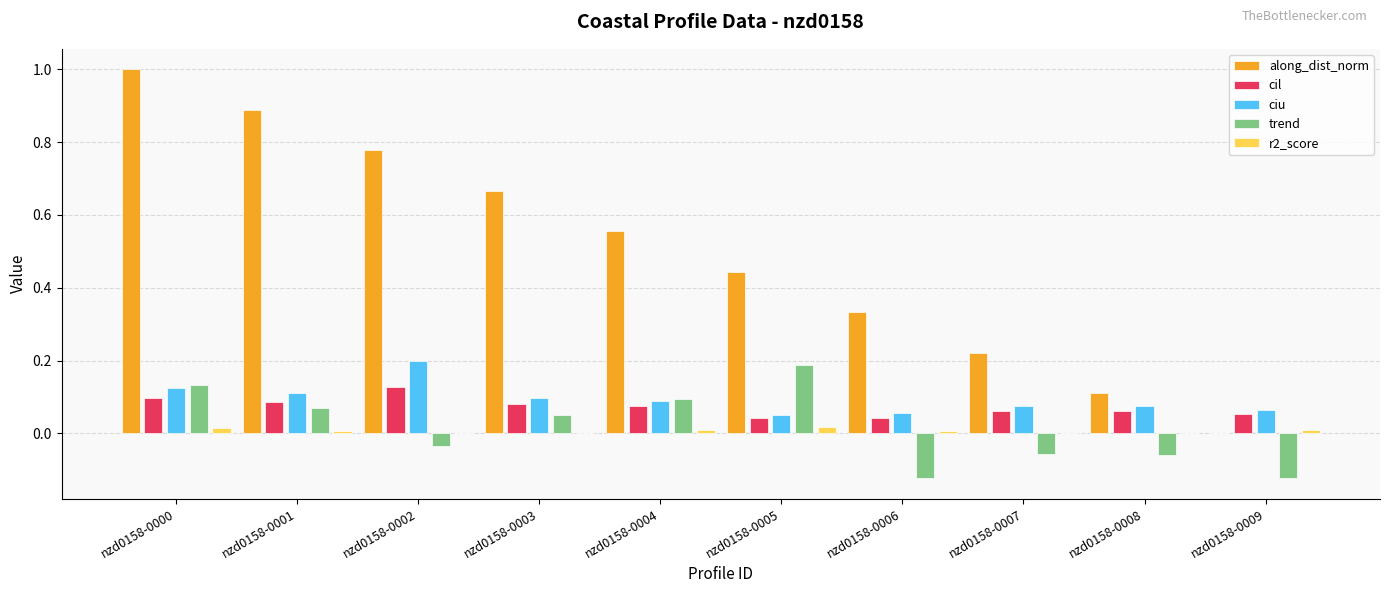

Is it true that along_dist_norm equals 0.9 at nzd0158-0001?

True